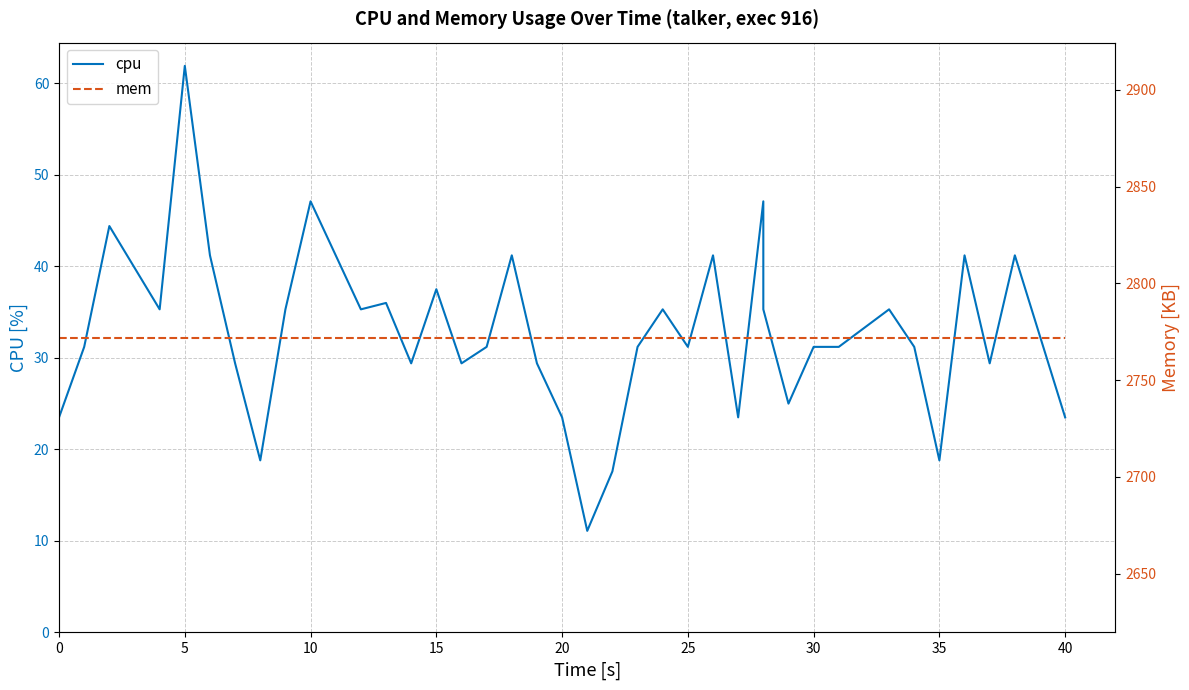

What is the maximum value for mem?

2772.0